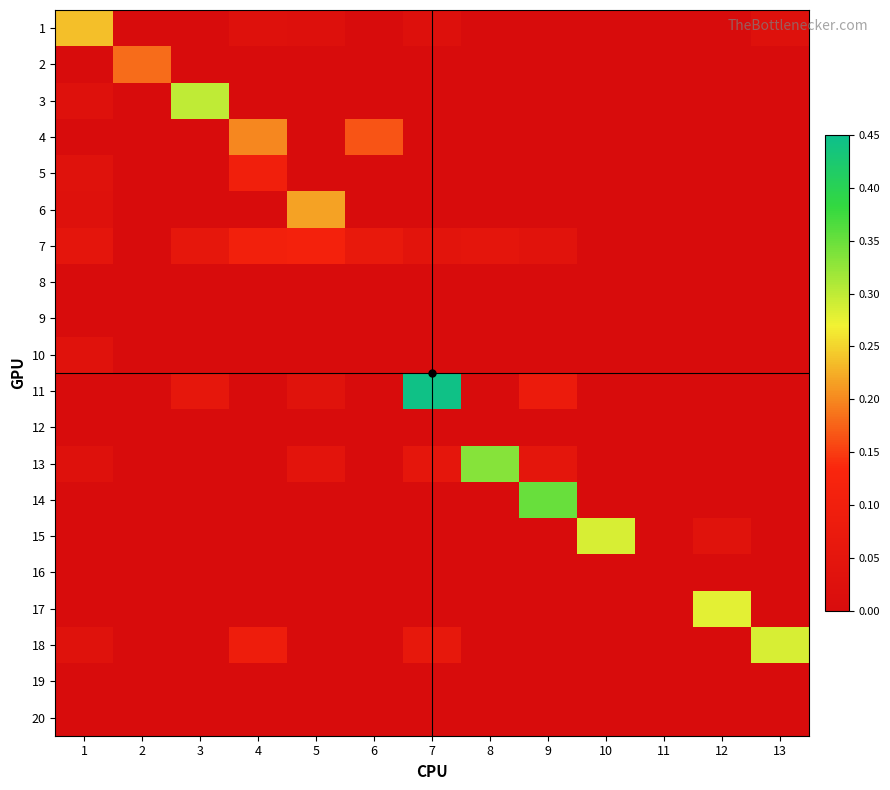

Reading right to left, list all the values displayed in this chart.

1: 13=0.0	12=0.0	11=0.0	10=0.0	9=0.0	8=0.0	7=0.0	6=0.0	5=0.0	4=0.0	3=0.0	2=0.0	1=0.2
2: 13=0.0	12=0.0	11=0.0	10=0.0	9=0.0	8=0.0	7=0.0	6=0.0	5=0.0	4=0.0	3=0.0	2=0.2	1=0.0
3: 13=0.0	12=0.0	11=0.0	10=0.0	9=0.0	8=0.0	7=0.0	6=0.0	5=0.0	4=0.0	3=0.3	2=0.0	1=0.0
4: 13=0.0	12=0.0	11=0.0	10=0.0	9=0.0	8=0.0	7=0.0	6=0.2	5=0.0	4=0.2	3=0.0	2=0.0	1=0.0
5: 13=0.0	12=0.0	11=0.0	10=0.0	9=0.0	8=0.0	7=0.0	6=0.0	5=0.0	4=0.1	3=0.0	2=0.0	1=0.0
6: 13=0.0	12=0.0	11=0.0	10=0.0	9=0.0	8=0.0	7=0.0	6=0.0	5=0.2	4=0.0	3=0.0	2=0.0	1=0.0
7: 13=0.0	12=0.0	11=0.0	10=0.0	9=0.0	8=0.0	7=0.0	6=0.1	5=0.1	4=0.1	3=0.1	2=0.0	1=0.0
8: 13=0.0	12=0.0	11=0.0	10=0.0	9=0.0	8=0.0	7=0.0	6=0.0	5=0.0	4=0.0	3=0.0	2=0.0	1=0.0
9: 13=0.0	12=0.0	11=0.0	10=0.0	9=0.0	8=0.0	7=0.0	6=0.0	5=0.0	4=0.0	3=0.0	2=0.0	1=0.0
10: 13=0.0	12=0.0	11=0.0	10=0.0	9=0.0	8=0.0	7=0.0	6=0.0	5=0.0	4=0.0	3=0.0	2=0.0	1=0.0
11: 13=0.0	12=0.0	11=0.0	10=0.0	9=0.1	8=0.0	7=0.4	6=0.0	5=0.0	4=0.0	3=0.1	2=0.0	1=0.0
12: 13=0.0	12=0.0	11=0.0	10=0.0	9=0.0	8=0.0	7=0.0	6=0.0	5=0.0	4=0.0	3=0.0	2=0.0	1=0.0
13: 13=0.0	12=0.0	11=0.0	10=0.0	9=0.1	8=0.3	7=0.1	6=0.0	5=0.0	4=0.0	3=0.0	2=0.0	1=0.0
14: 13=0.0	12=0.0	11=0.0	10=0.0	9=0.3	8=0.0	7=0.0	6=0.0	5=0.0	4=0.0	3=0.0	2=0.0	1=0.0
15: 13=0.0	12=0.0	11=0.0	10=0.3	9=0.0	8=0.0	7=0.0	6=0.0	5=0.0	4=0.0	3=0.0	2=0.0	1=0.0
16: 13=0.0	12=0.0	11=0.0	10=0.0	9=0.0	8=0.0	7=0.0	6=0.0	5=0.0	4=0.0	3=0.0	2=0.0	1=0.0
17: 13=0.0	12=0.3	11=0.0	10=0.0	9=0.0	8=0.0	7=0.0	6=0.0	5=0.0	4=0.0	3=0.0	2=0.0	1=0.0
18: 13=0.3	12=0.0	11=0.0	10=0.0	9=0.0	8=0.0	7=0.1	6=0.0	5=0.0	4=0.1	3=0.0	2=0.0	1=0.0
19: 13=0.0	12=0.0	11=0.0	10=0.0	9=0.0	8=0.0	7=0.0	6=0.0	5=0.0	4=0.0	3=0.0	2=0.0	1=0.0
20: 13=0.0	12=0.0	11=0.0	10=0.0	9=0.0	8=0.0	7=0.0	6=0.0	5=0.0	4=0.0	3=0.0	2=0.0	1=0.0